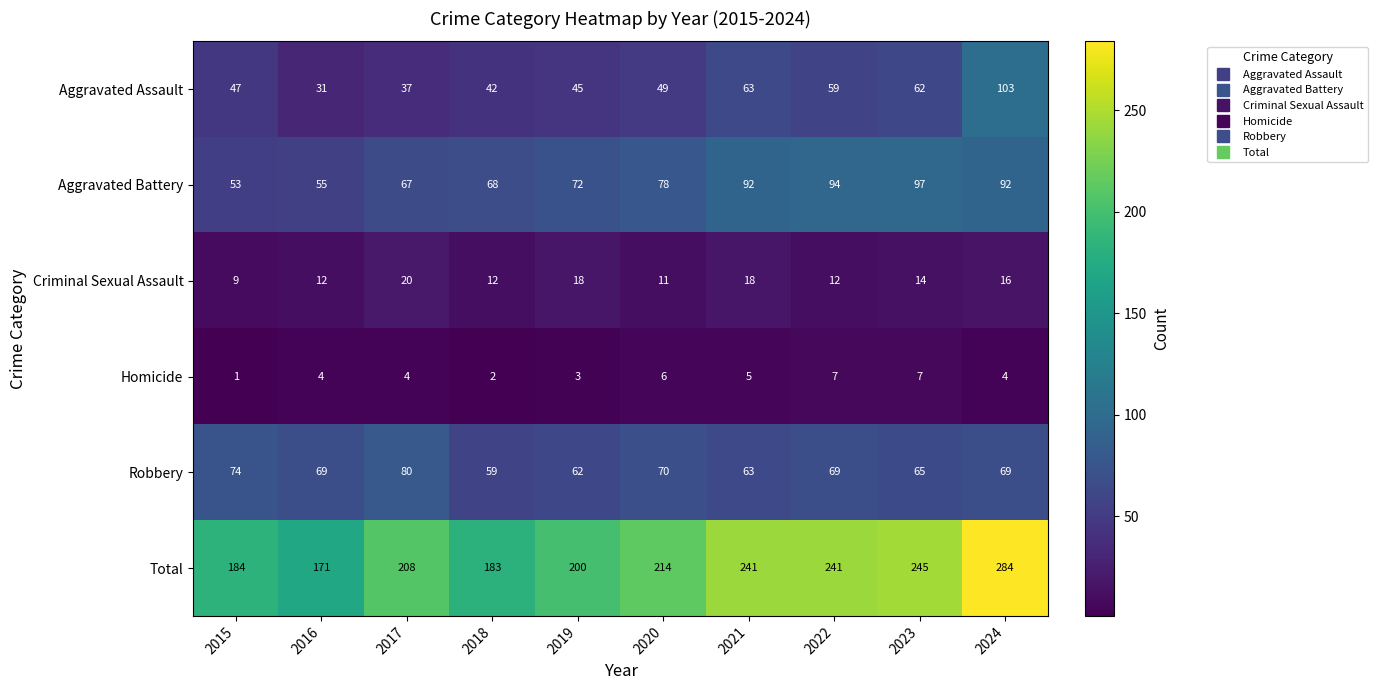

What is the minimum value shown in the chart?

1